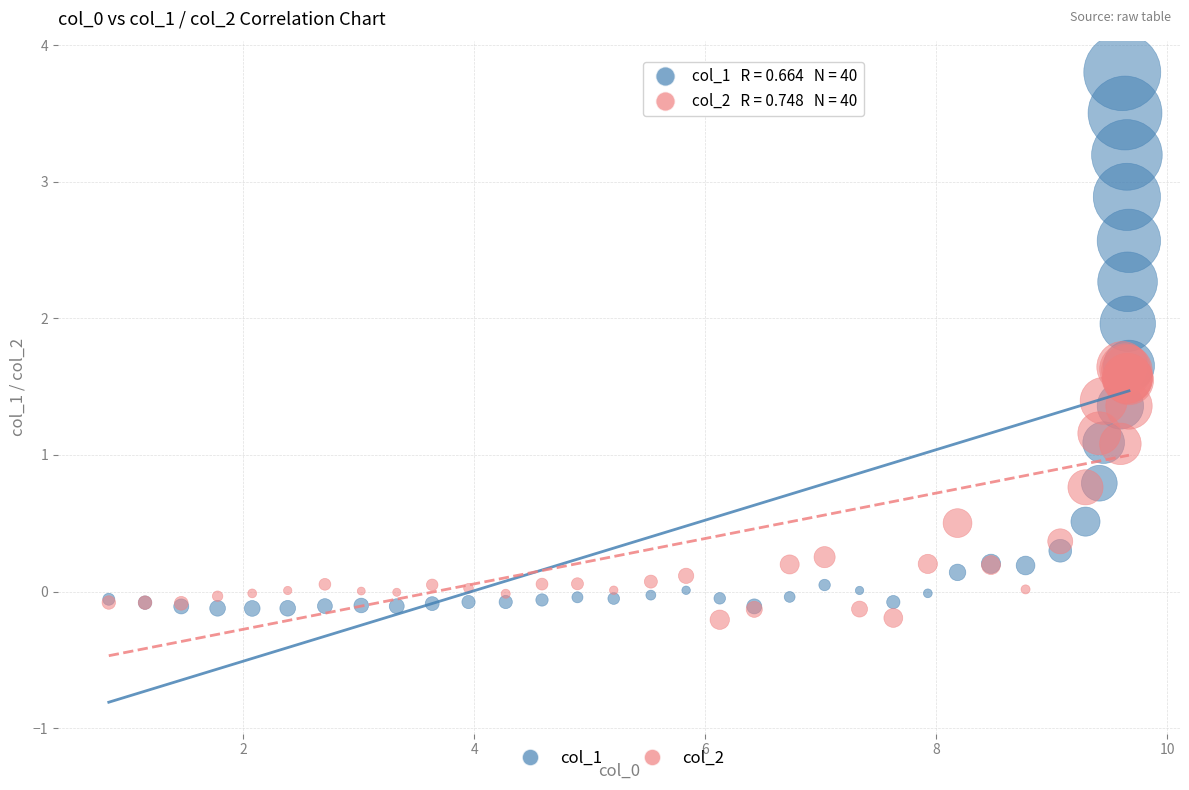

What are all the series names shown in the legend?

col_1, col_2